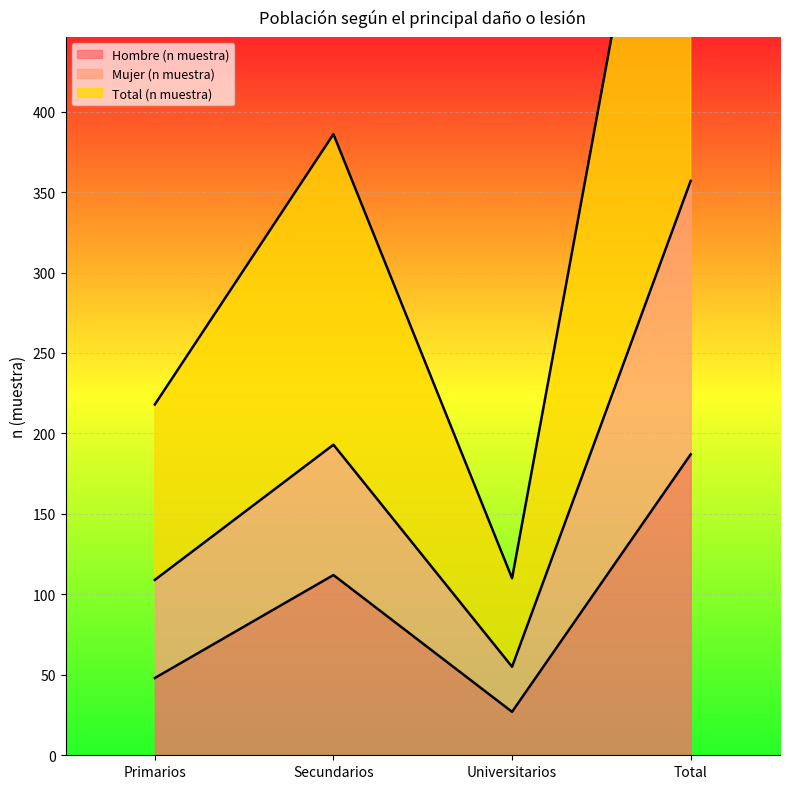

Is it true that Total (n muestra) equals 41 at Universitarios?

False